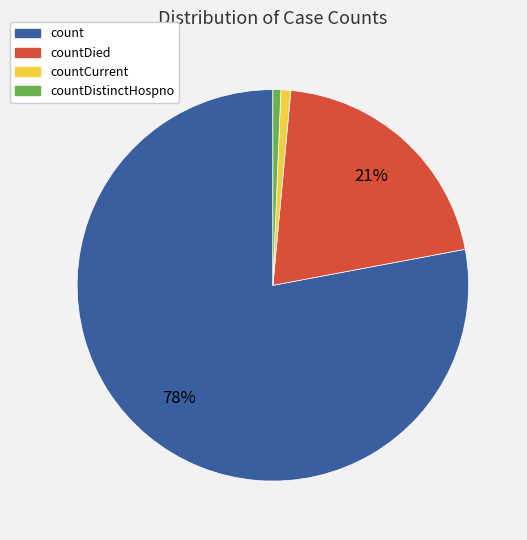

Is there any slice that represents more than half of the pie?

Yes